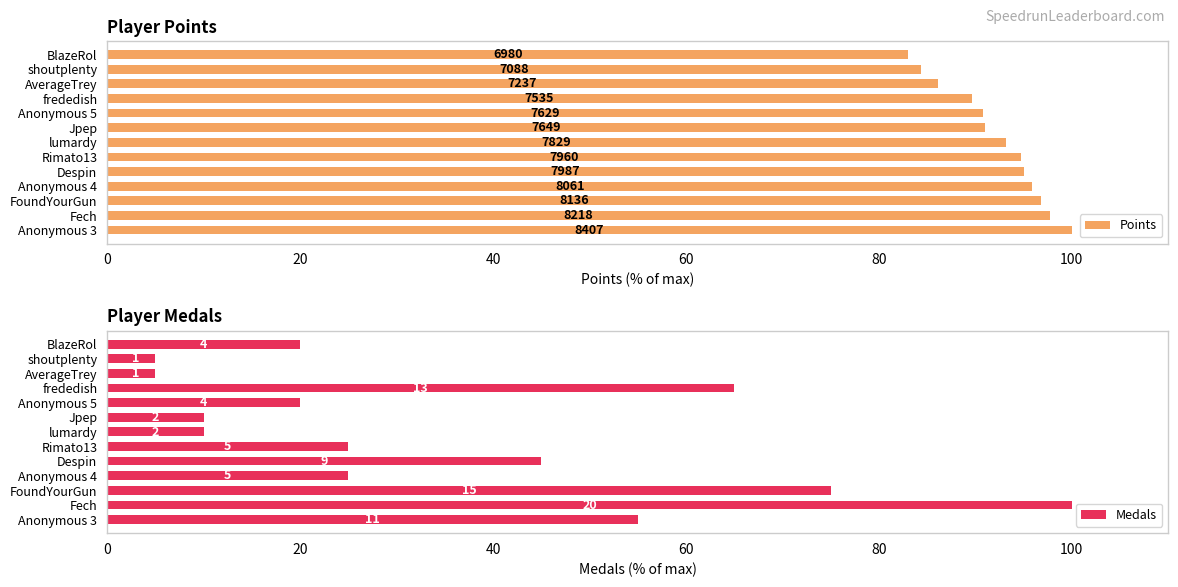

How many data points in Medals are less than 25?

6